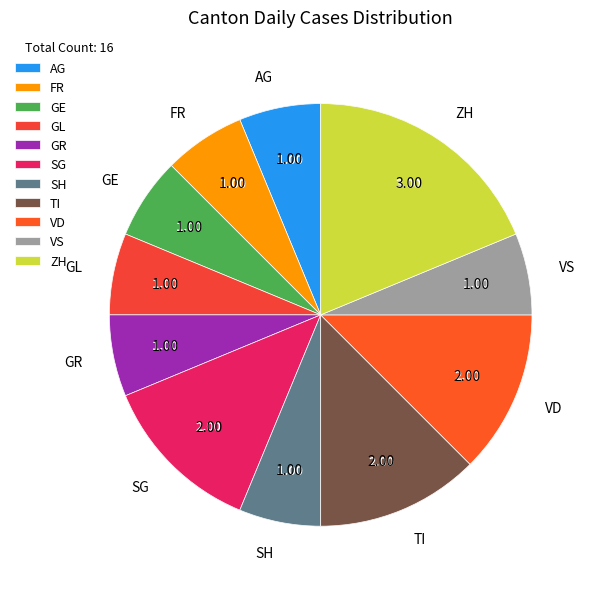

To the nearest percent, what percentage of the pie is TI?

12%